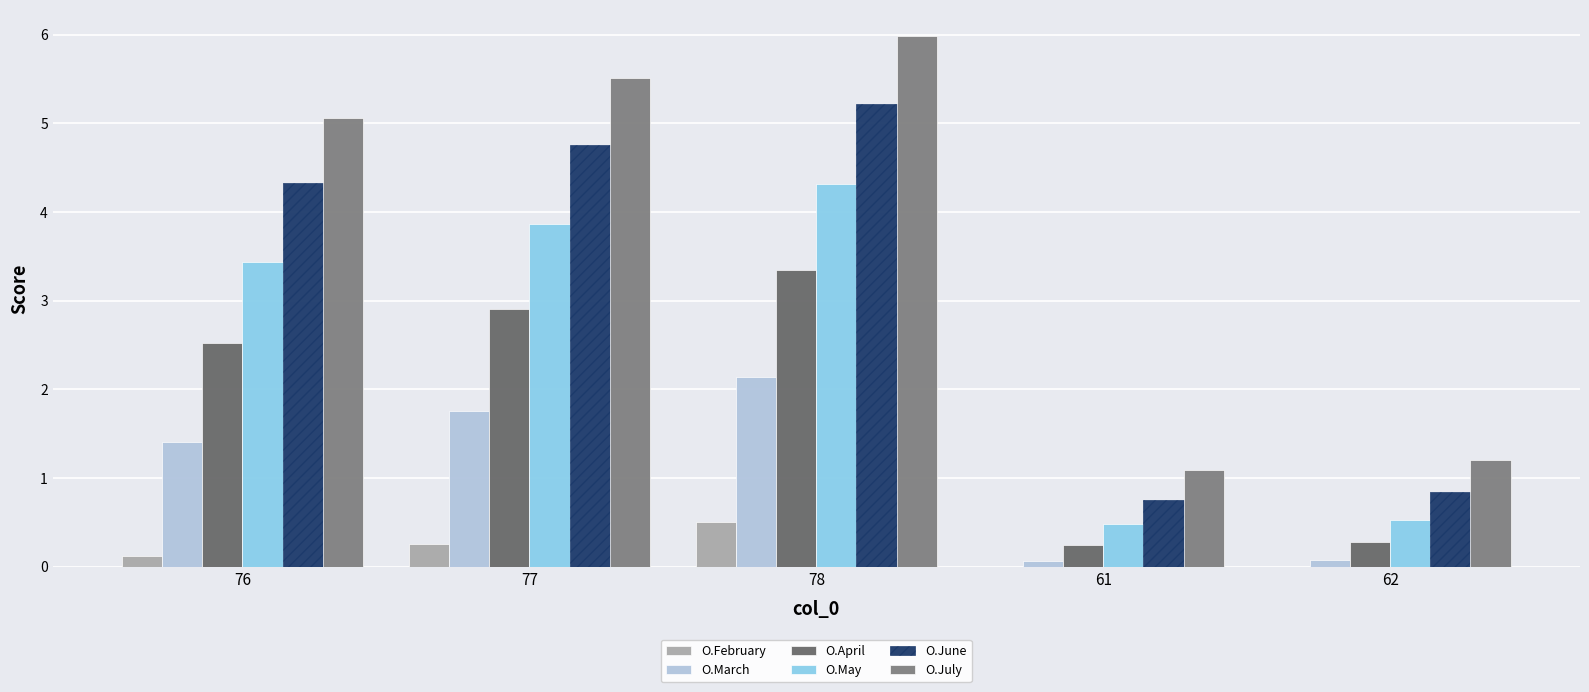

Which series has the largest total across all categories?

O.July